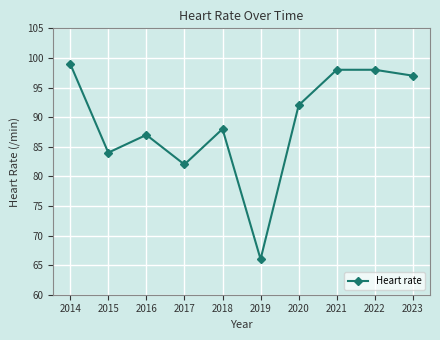

Reading left to right, list all the values displayed in this chart.

2014=99	2015=84	2016=87	2017=82	2018=88	2019=66	2020=92	2021=98	2022=98	2023=97